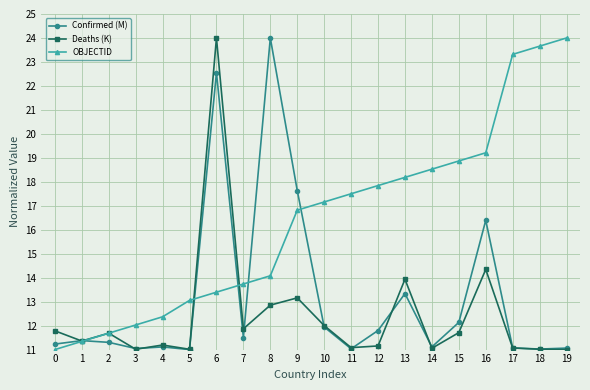

What is the value of the Confirmed (M) point at the 18th from the left?

11.1